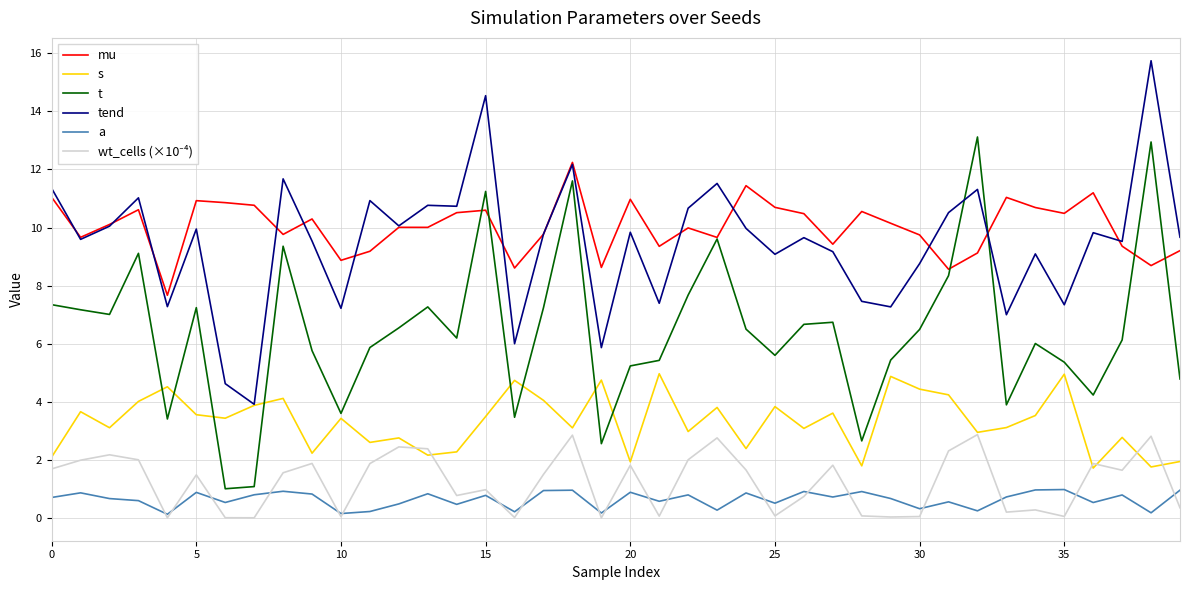

True or false: tend and mu intersect in this chart.

True